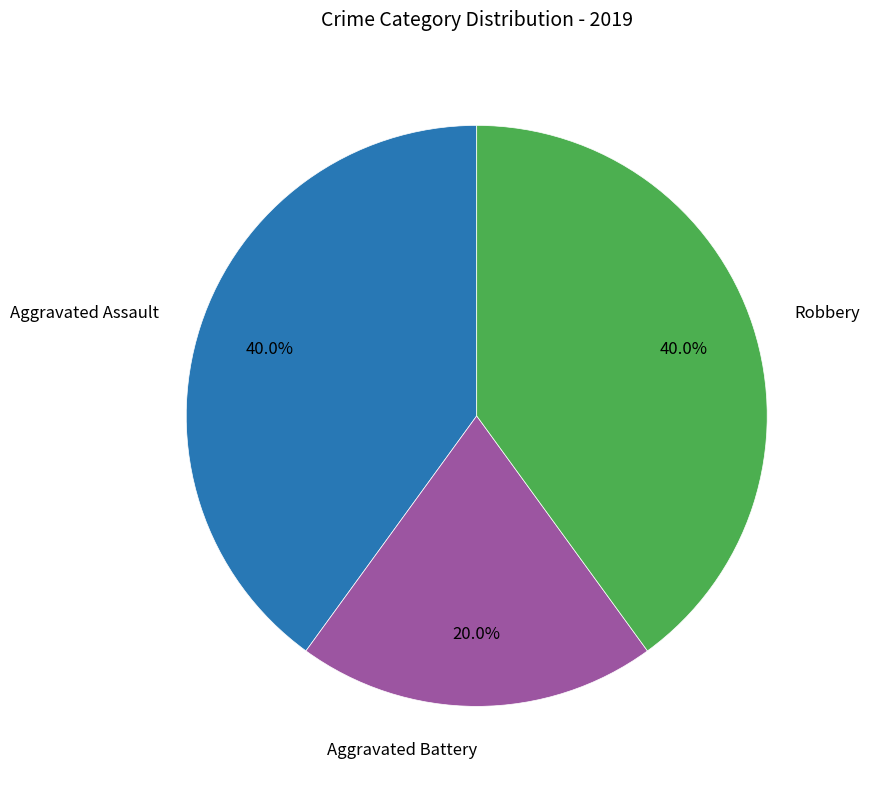

To the nearest percent, what is the average slice percentage?

33%